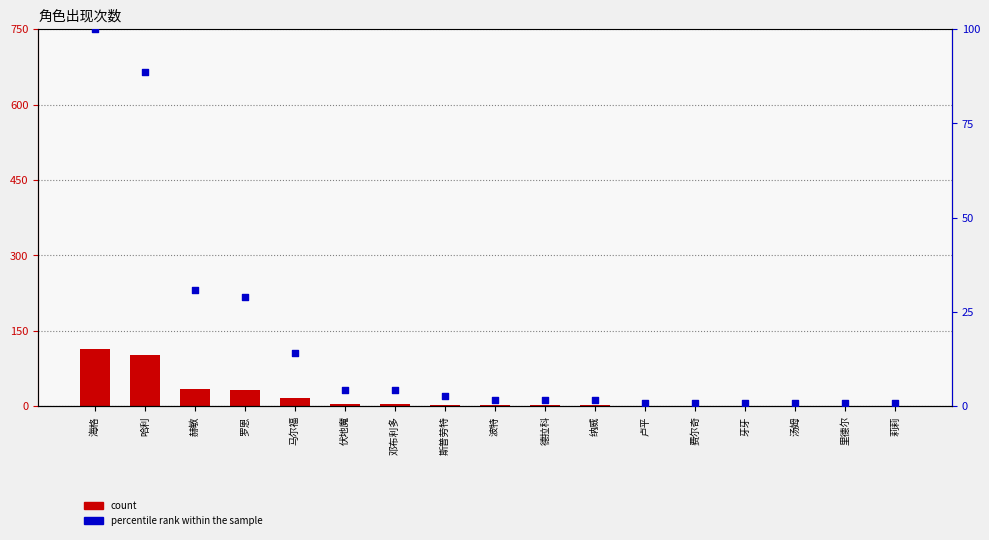

Which series has the largest total across all categories?

count